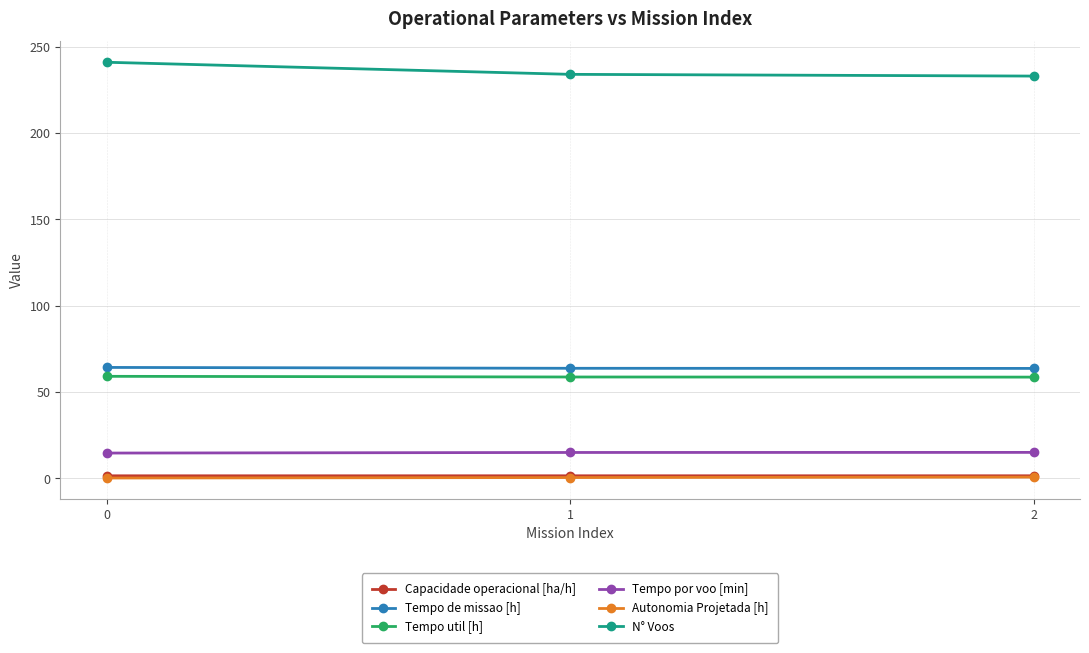

The value of Tempo util [h] at 0 is 59.2. True or false?

True